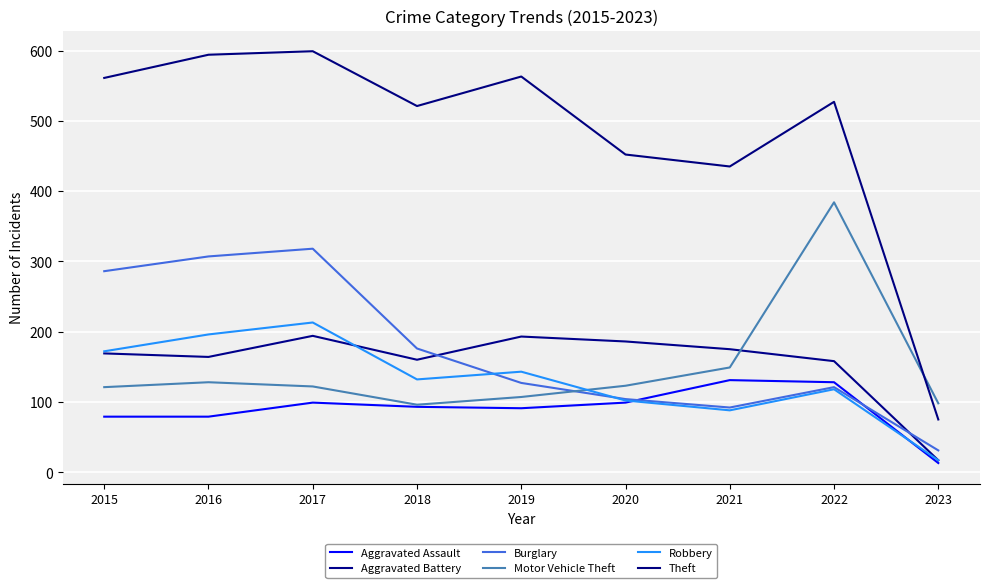

Which series has the widest spread of values?

Theft